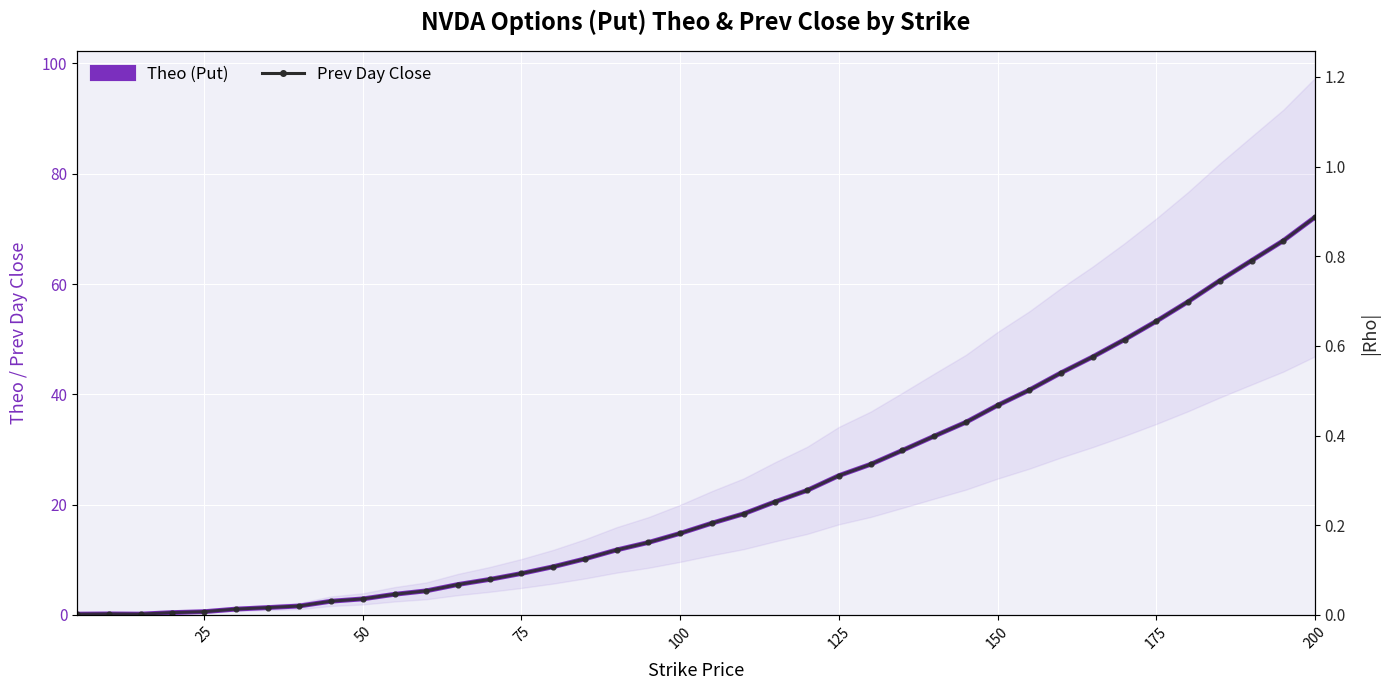

The value of Theo (Put) at 31 is 24.4. True or false?

False